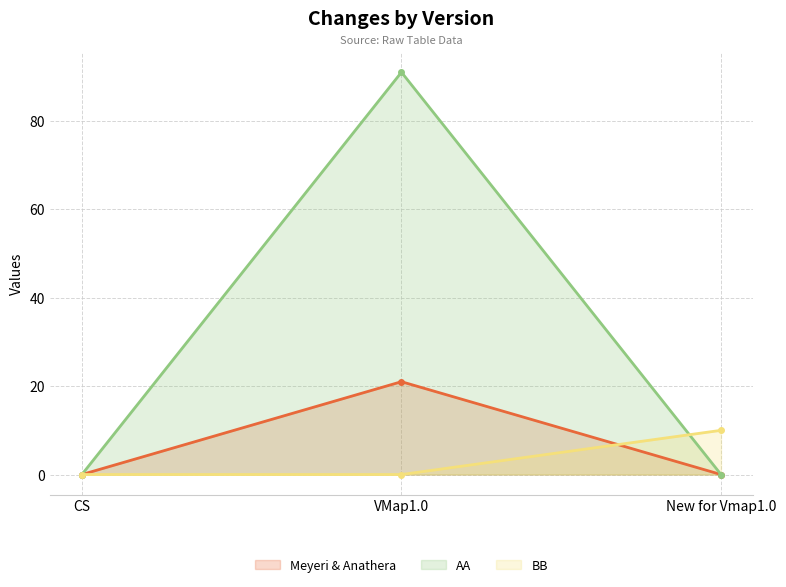

At which category is the sum across all series the highest?

VMap1.0